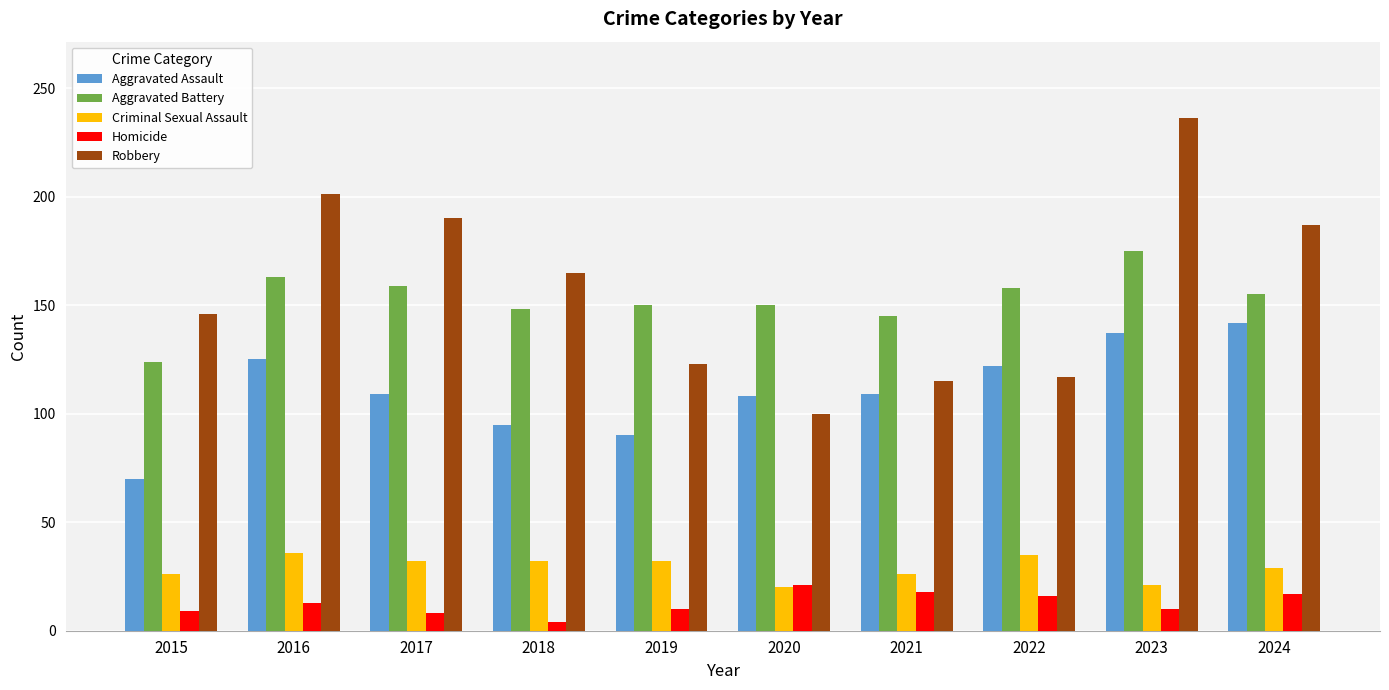

True or false: Criminal Sexual Assault has a value of 26 at 2021.

True